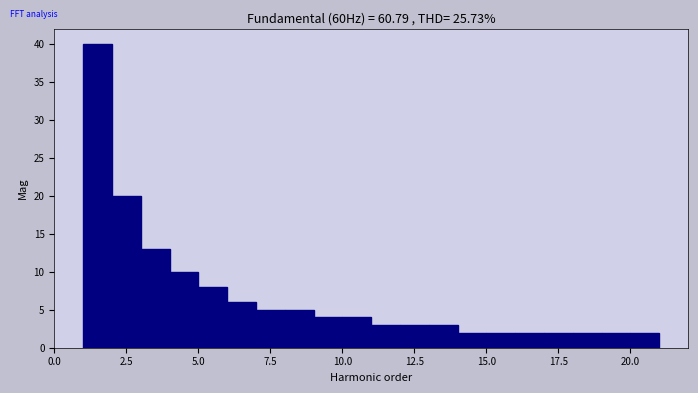

Read against the x-axis, roughly where is the centre of the tallest bar?

1.5